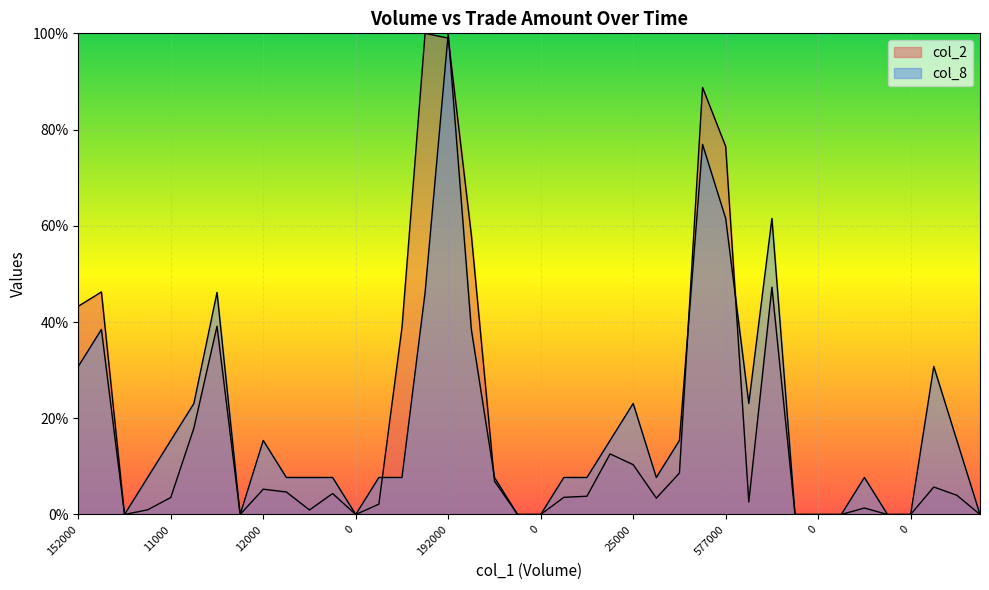

Does the chart display data point markers on the line(s)?

No